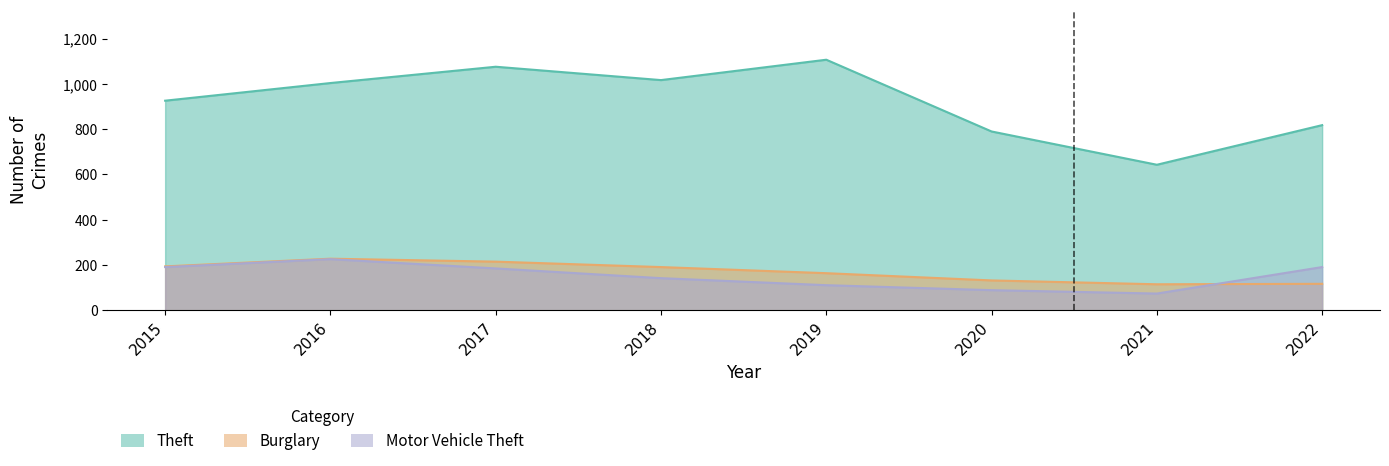

At how many categories does at least one series exceed 474?

8